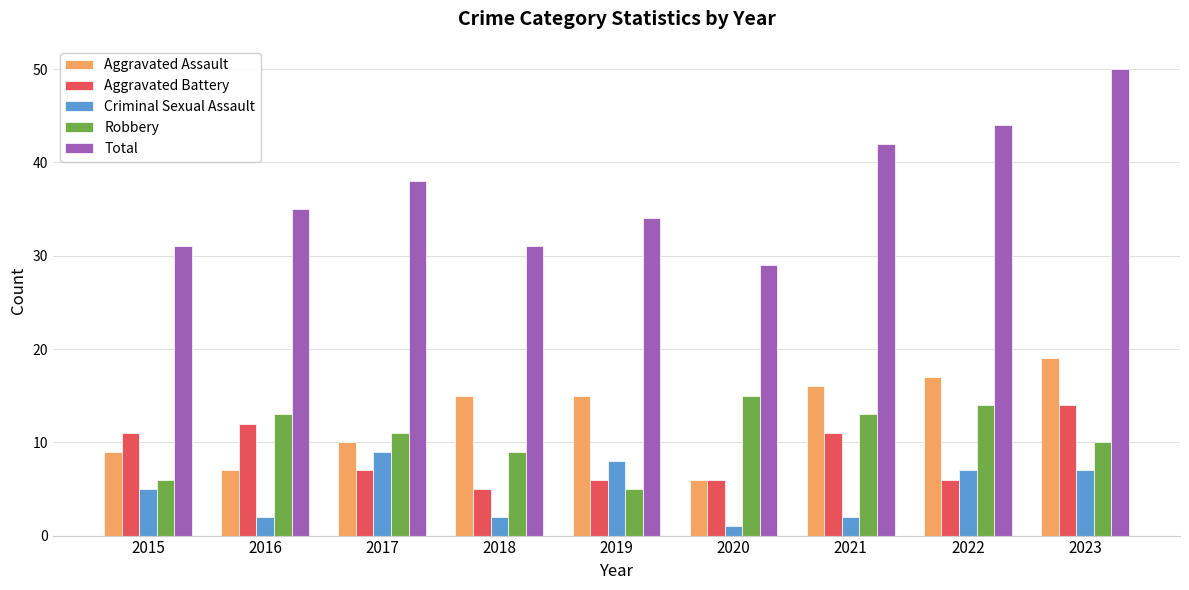

Which category has the highest value in the Aggravated Battery series?

2023